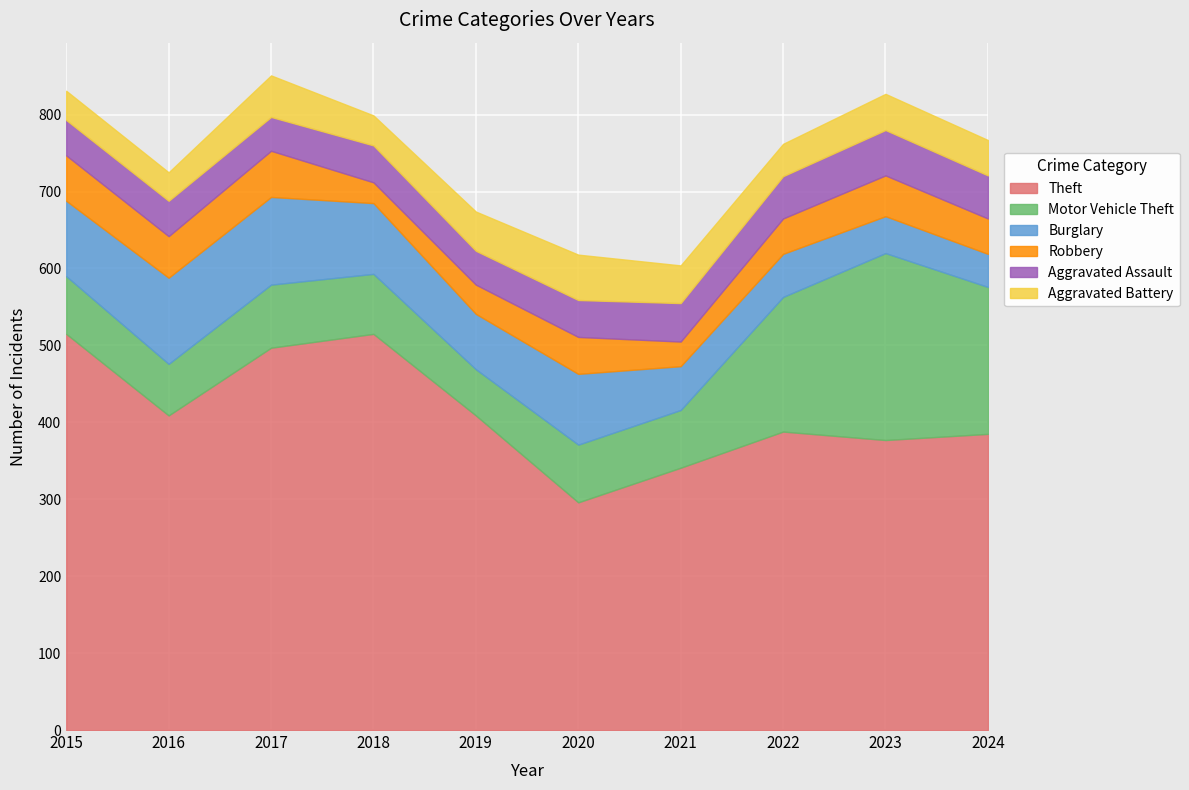

List the labels in order of Theft value, smallest first.

2020, 2021, 2023, 2024, 2022, 2016, 2019, 2017, 2015, 2018